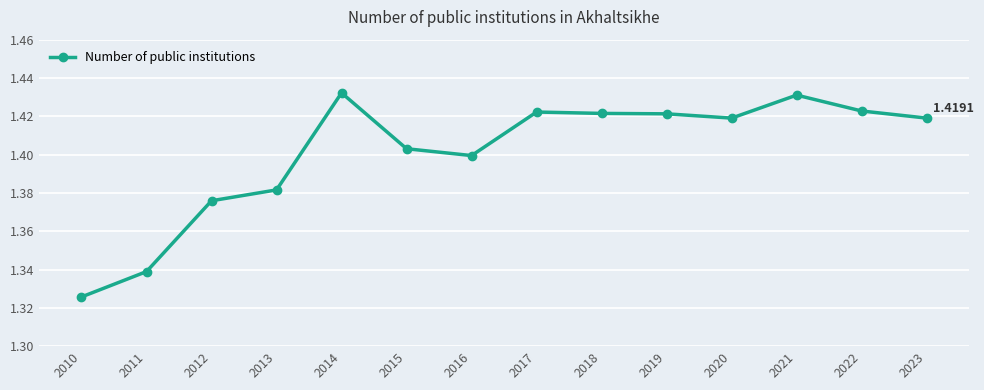

What is the ratio of the value at 2022 to the value at 2016?

1.0